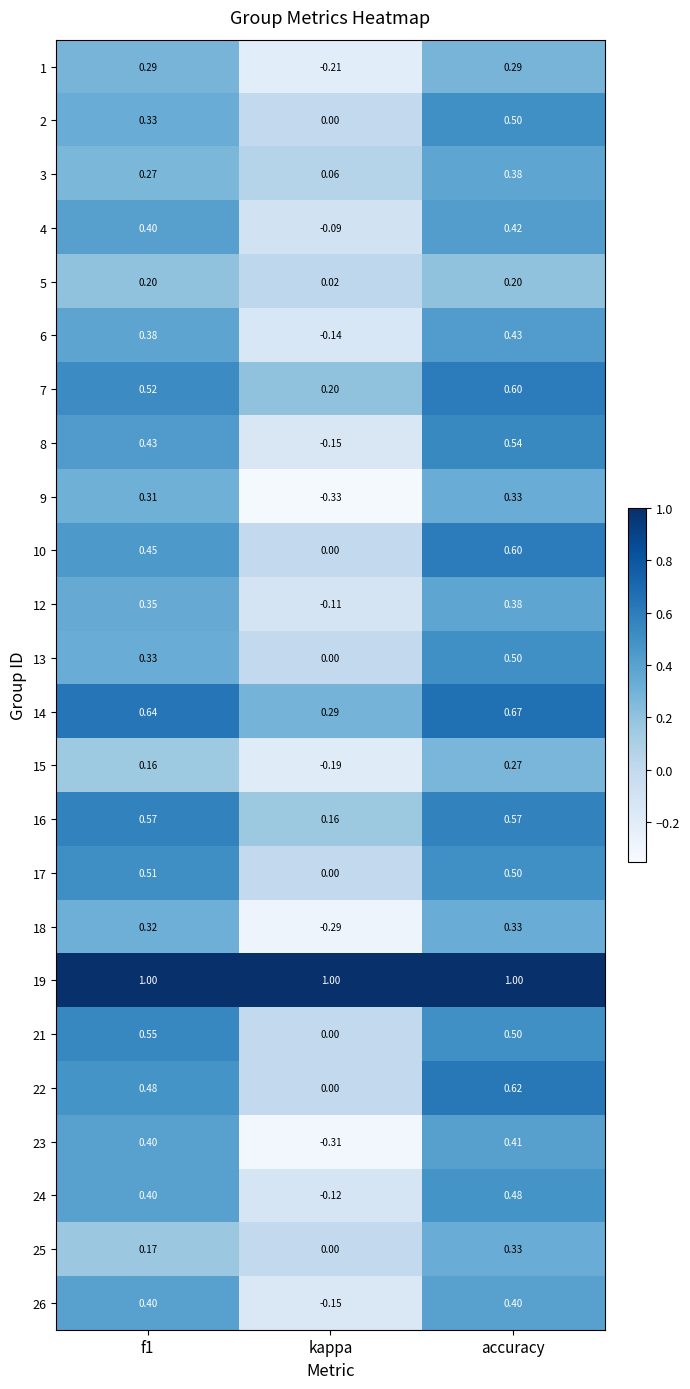

At how many categories does at least one series exceed 0?

3